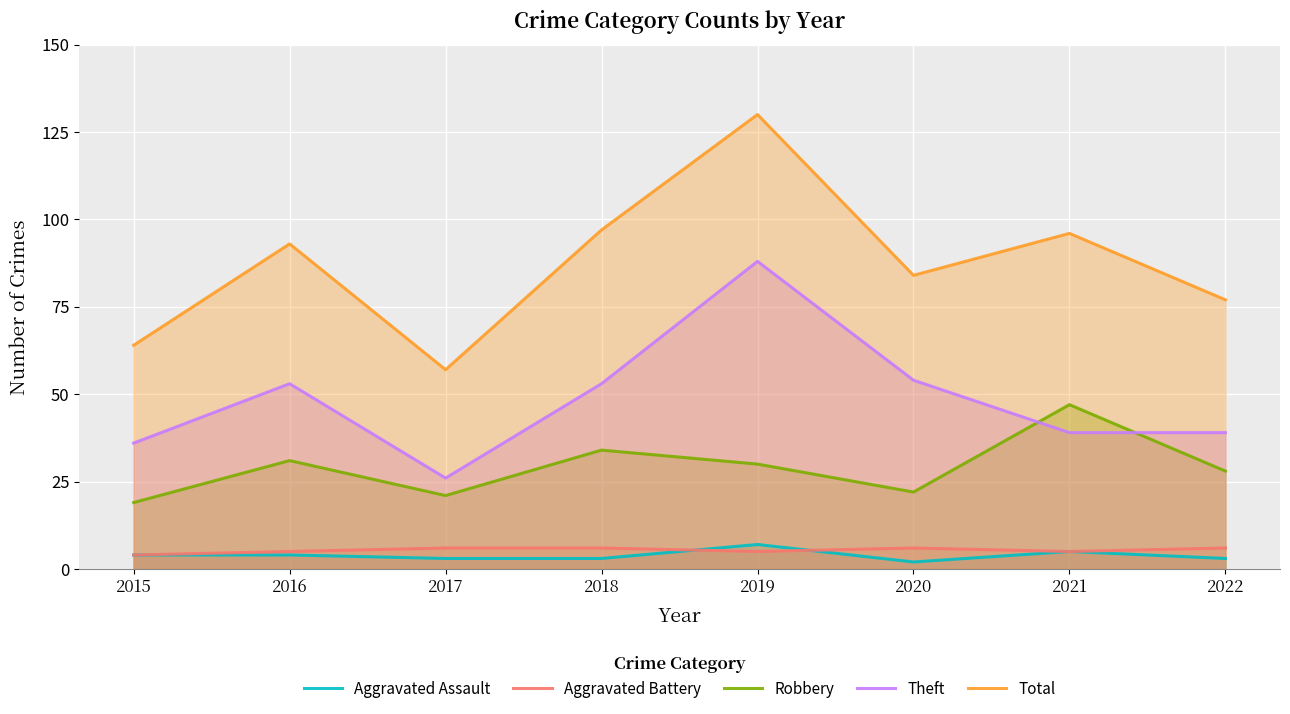

Between 2019 and 2015, which is larger?

2019